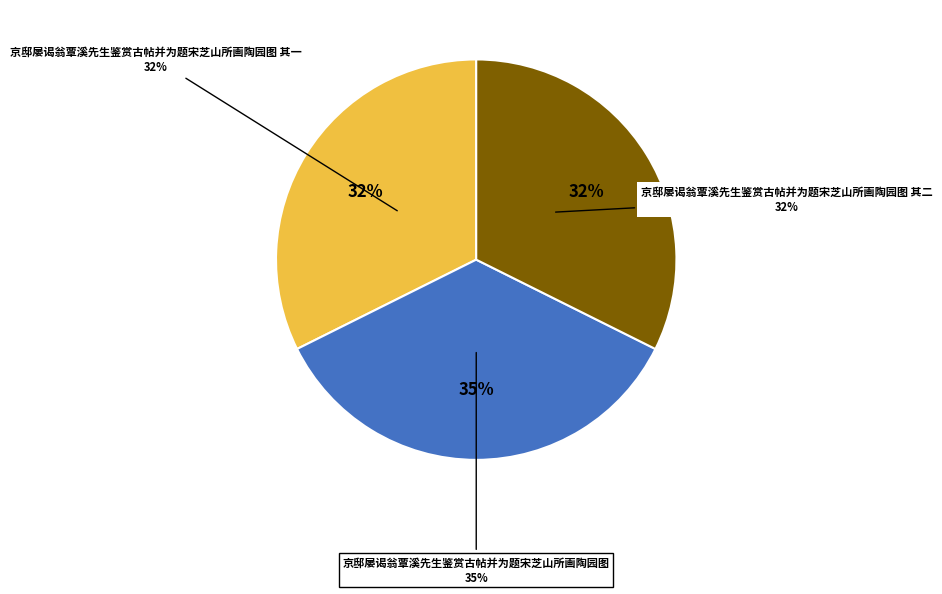

What is the ratio of the value at 京邸屡谒翁覃溪先生鉴赏古帖并为题宋芝山所画陶园图 to the value at 京邸屡谒翁覃溪先生鉴赏古帖并为题宋芝山所画陶园图 其二?

1.1